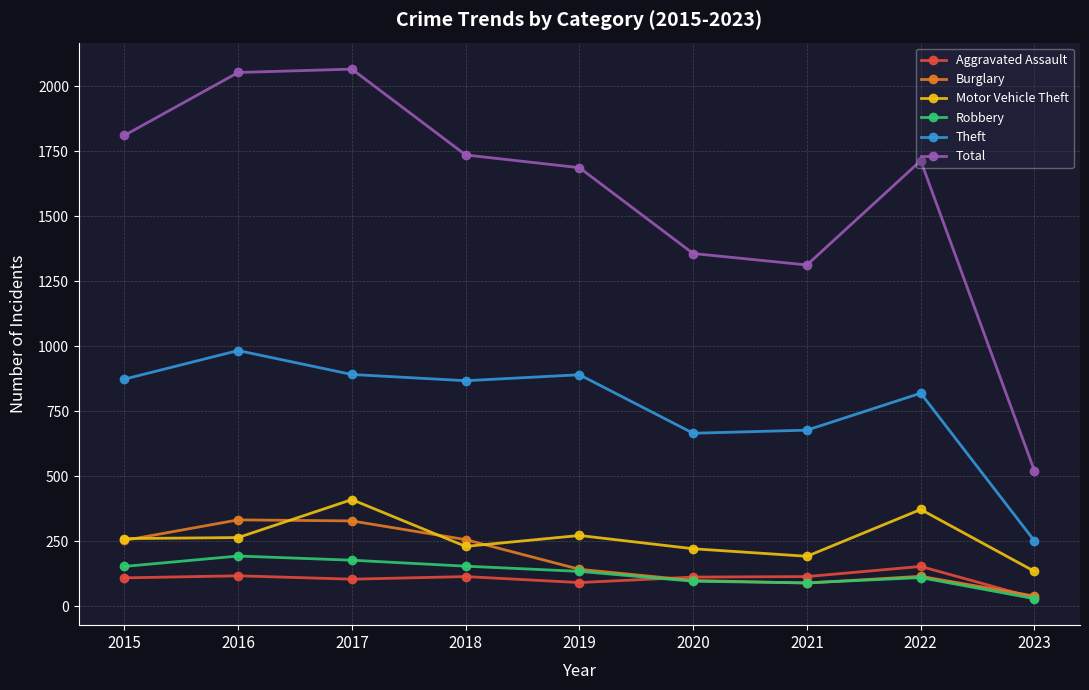

True or false: Motor Vehicle Theft and Burglary intersect in this chart.

True